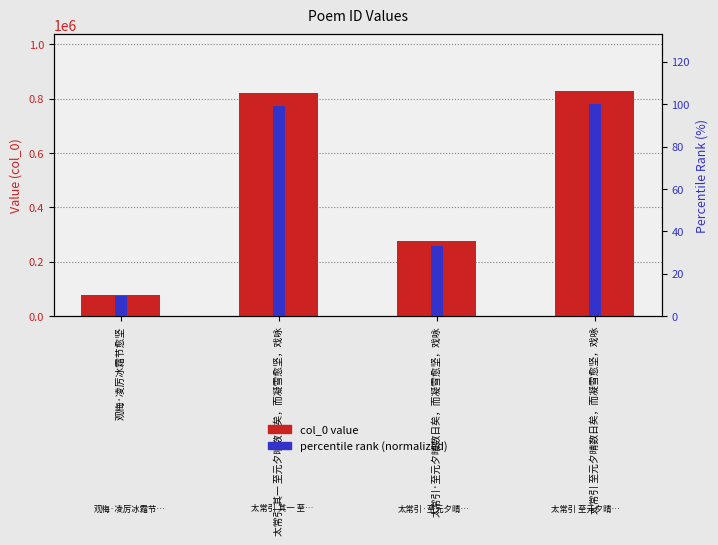

The percentile rank (normalized) series shows 49.5 at 太常引·至元夕晴数日矣，而凝雪愈坚，戏咏. True or false?

False